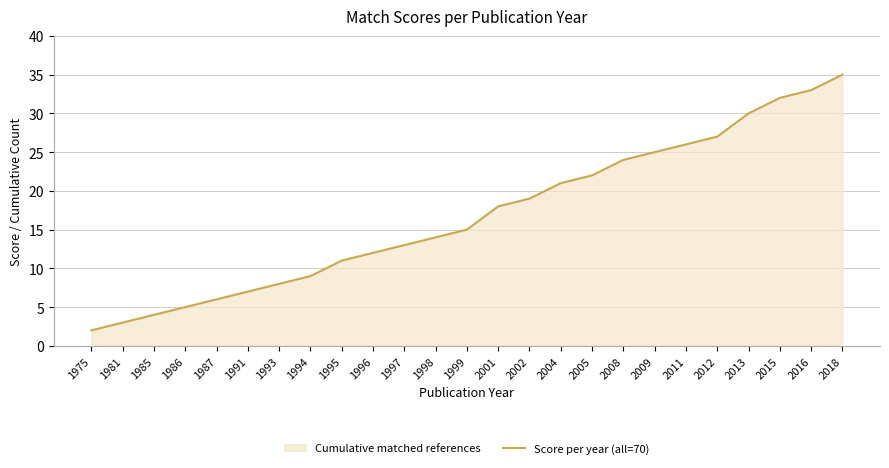

The chart shows a value of 32 at 2015. True or false?

True